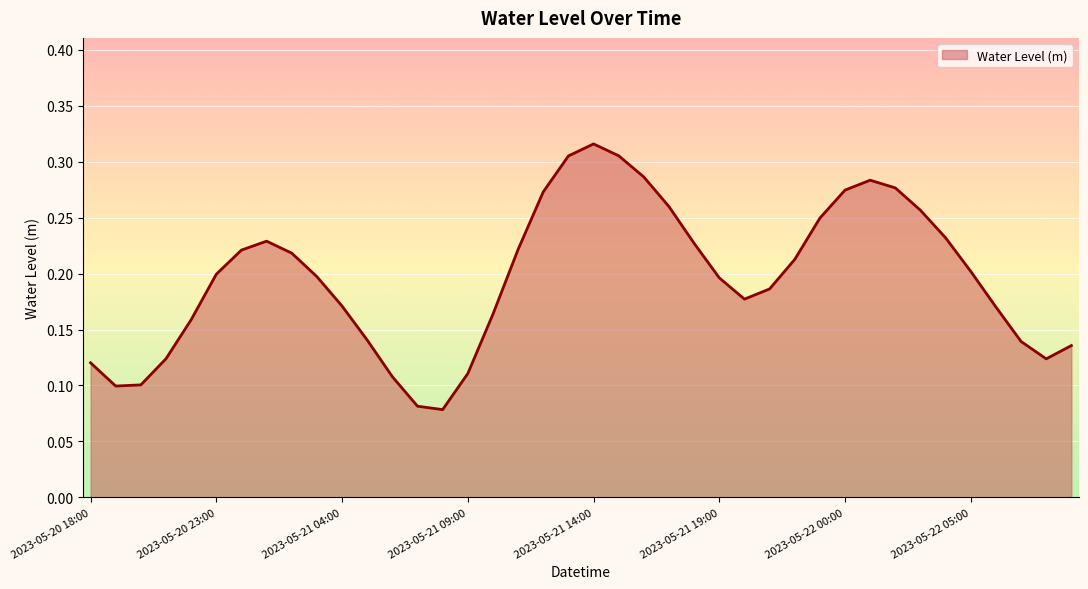

Where is the first local minimum?

2023-05-20 19:00